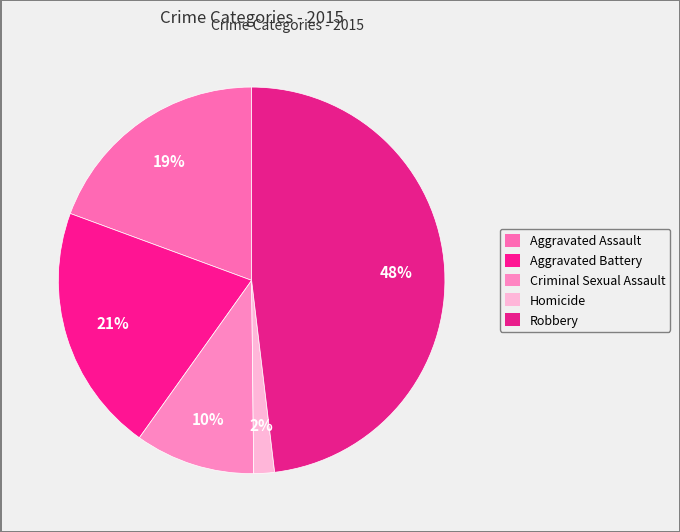

How many segments does this pie chart have?

5